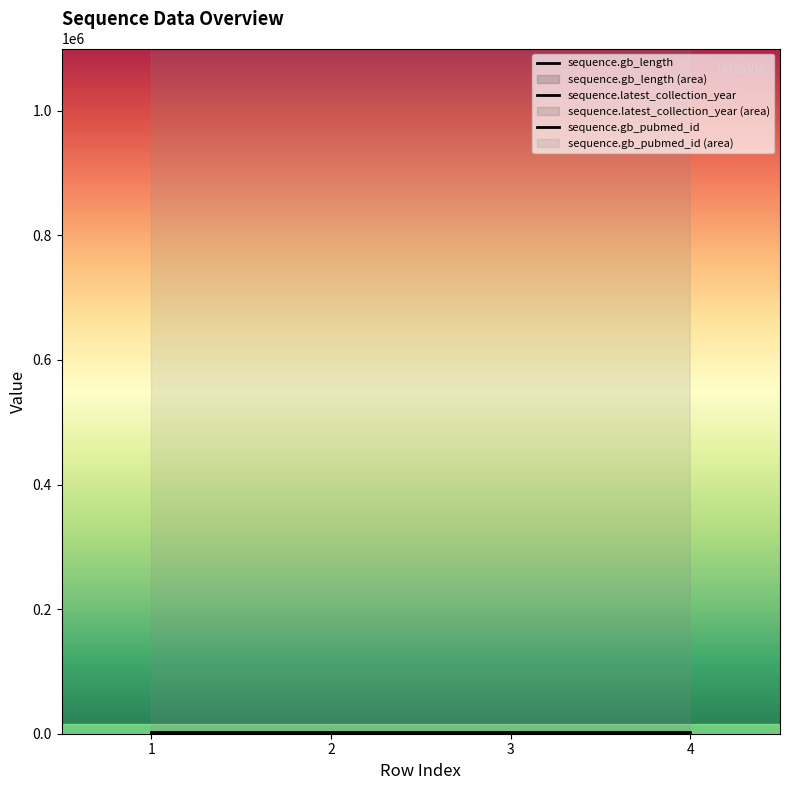

Which category has the lowest value in the sequence.latest_collection_year series?

1